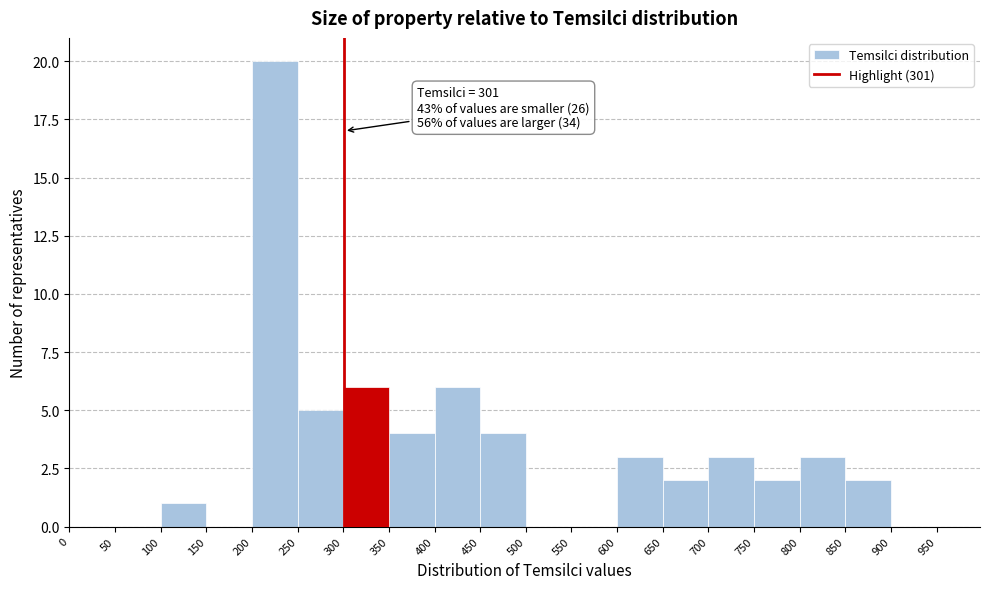

Which range on the x-axis has the tallest bar?

200 to 250